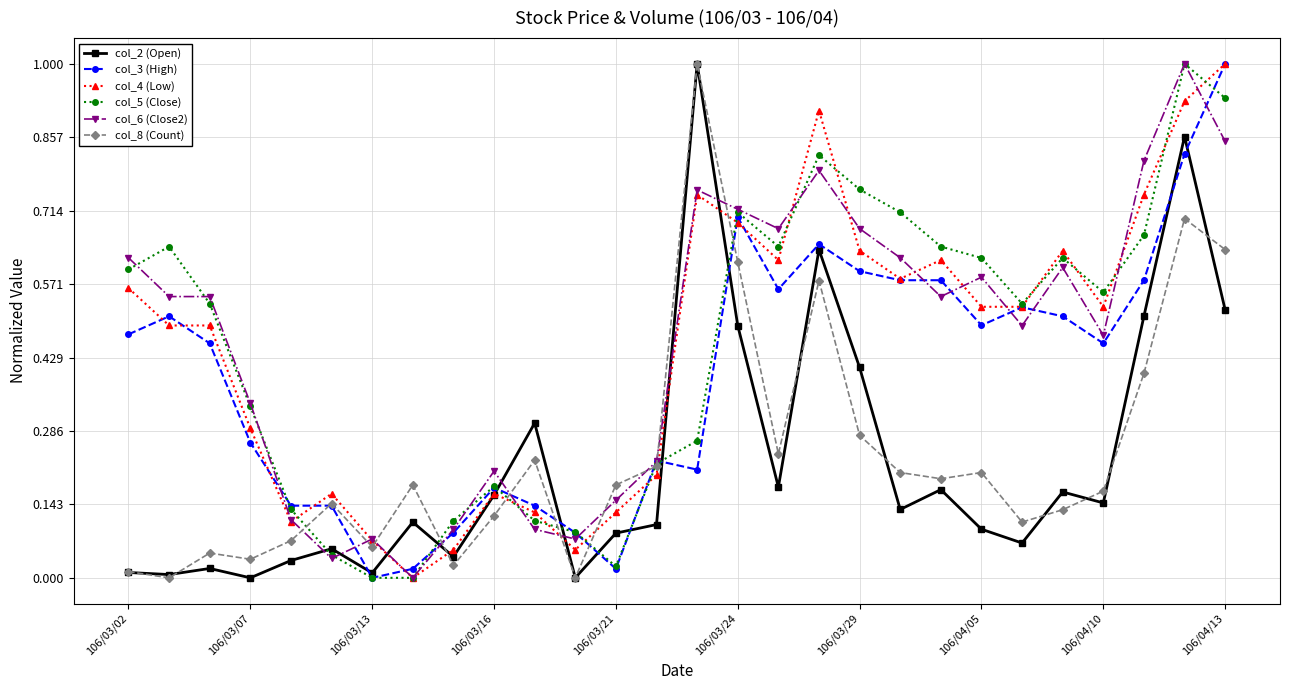

True or false: col_8 (Count) has more than 0 points higher than both neighbors.

True